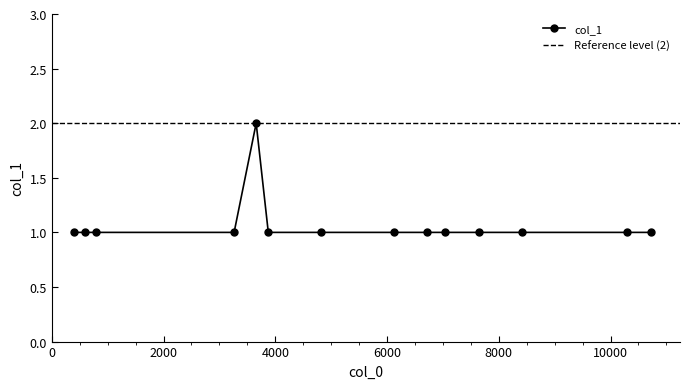

At which category does the data reach its first local peak?

3658